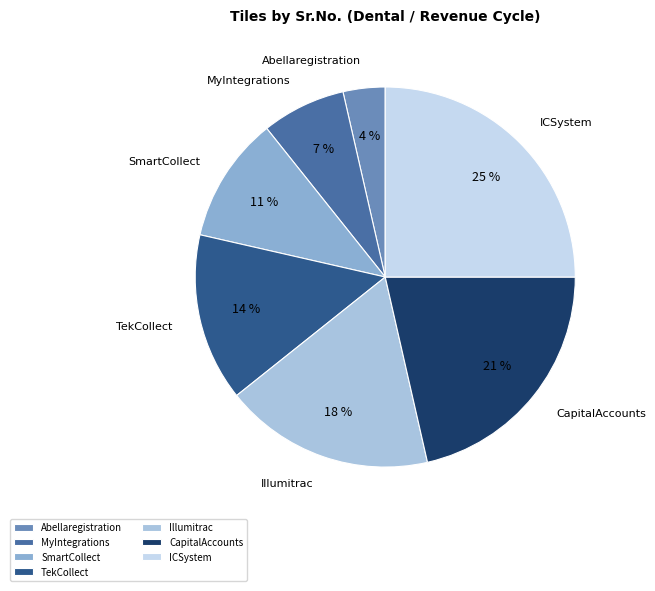

To the nearest percent, what percentage of the pie is Illumitrac?

18%